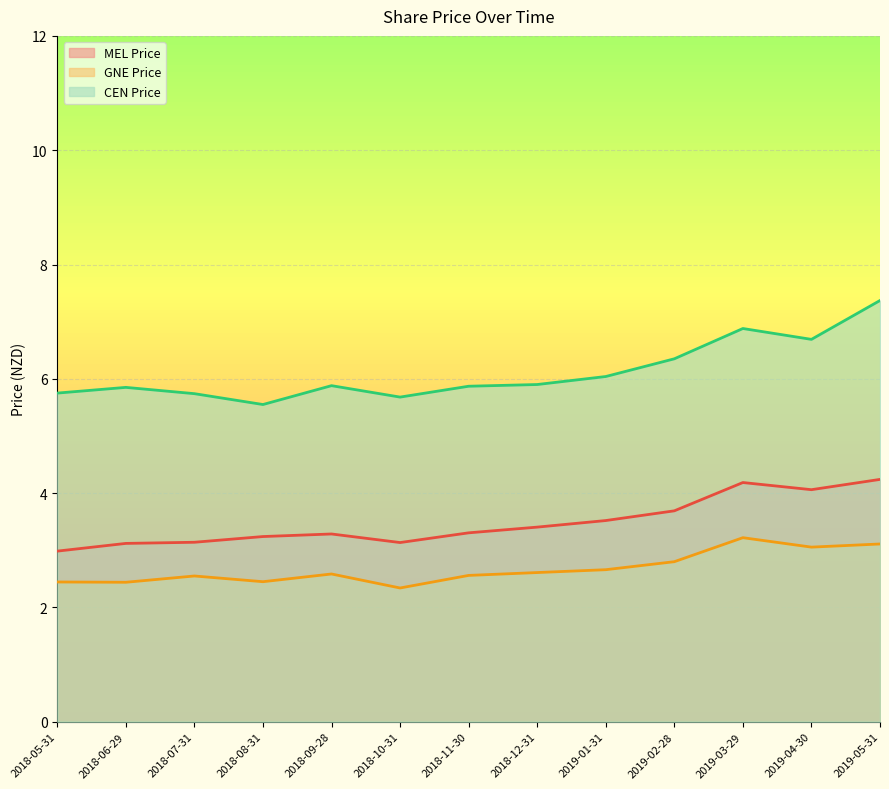

Read the MEL Price value at 2019-05-31.

4.2